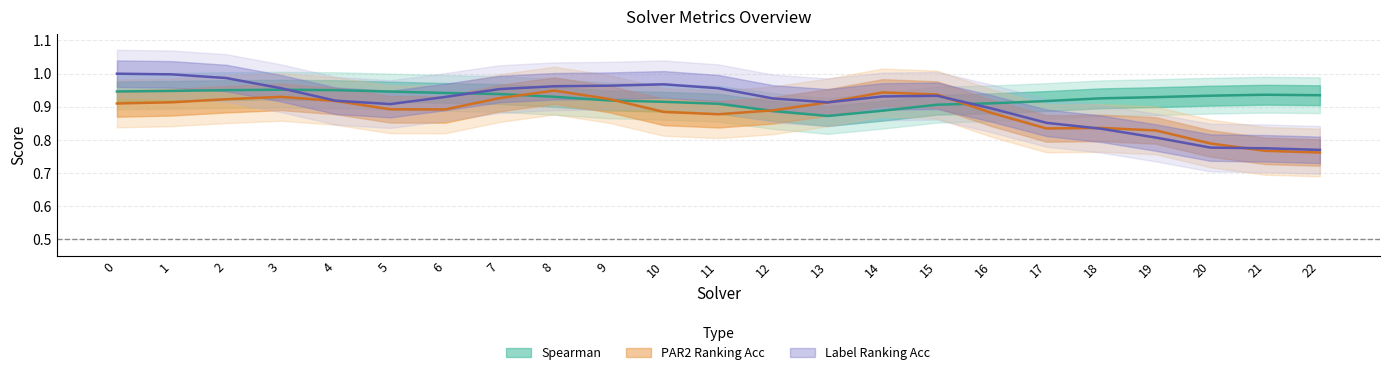

At which category does amount_runtime reach its first local valley?

5